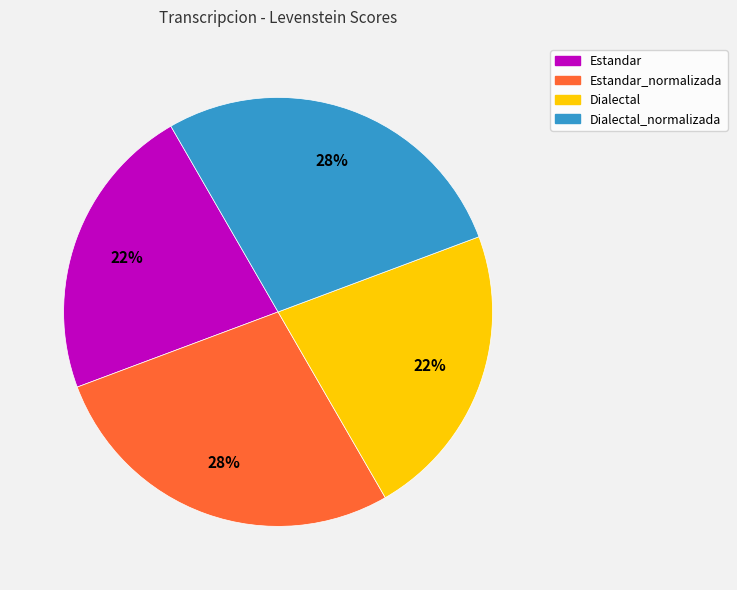

Is there a majority slice in this chart?

No